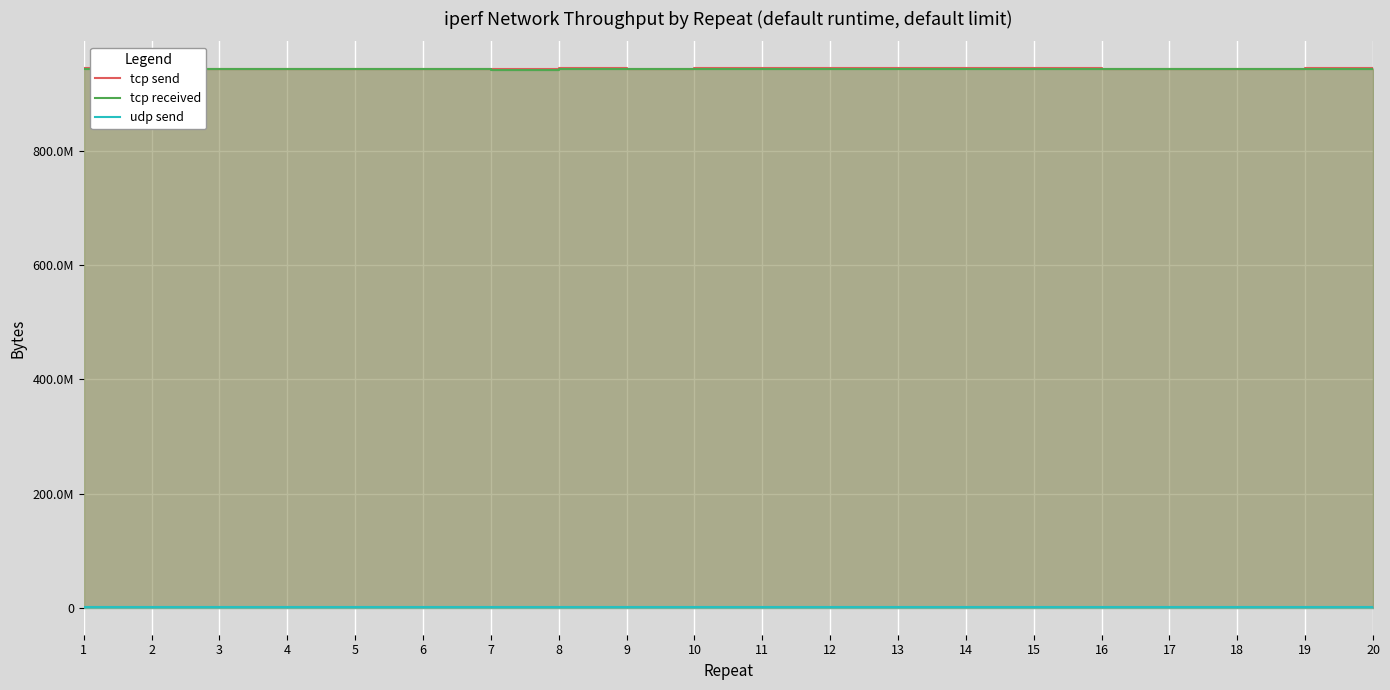

Rank the categories by tcp send value from highest to lowest.

14, 13, 8, 15, 10, 1, 11, 12, 19, 2, 6, 20, 17, 3, 18, 4, 5, 16, 9, 7